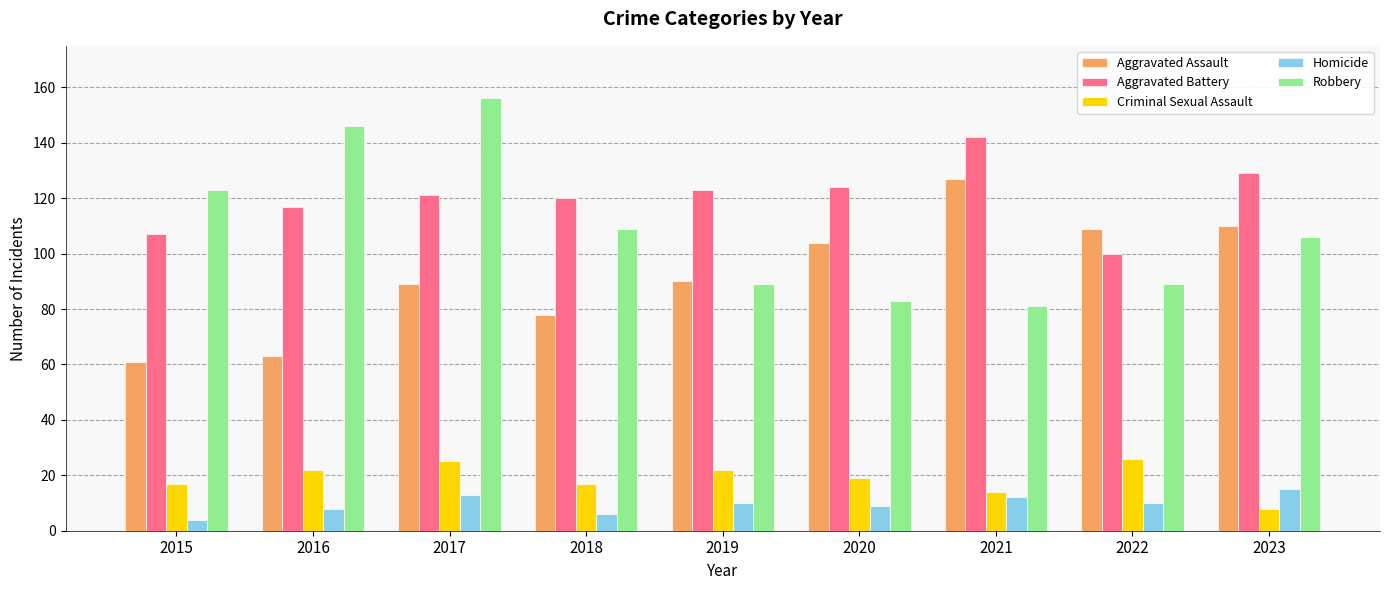

Is the value of Aggravated Assault at 2020 greater than the value of Criminal Sexual Assault at 2021?

Yes